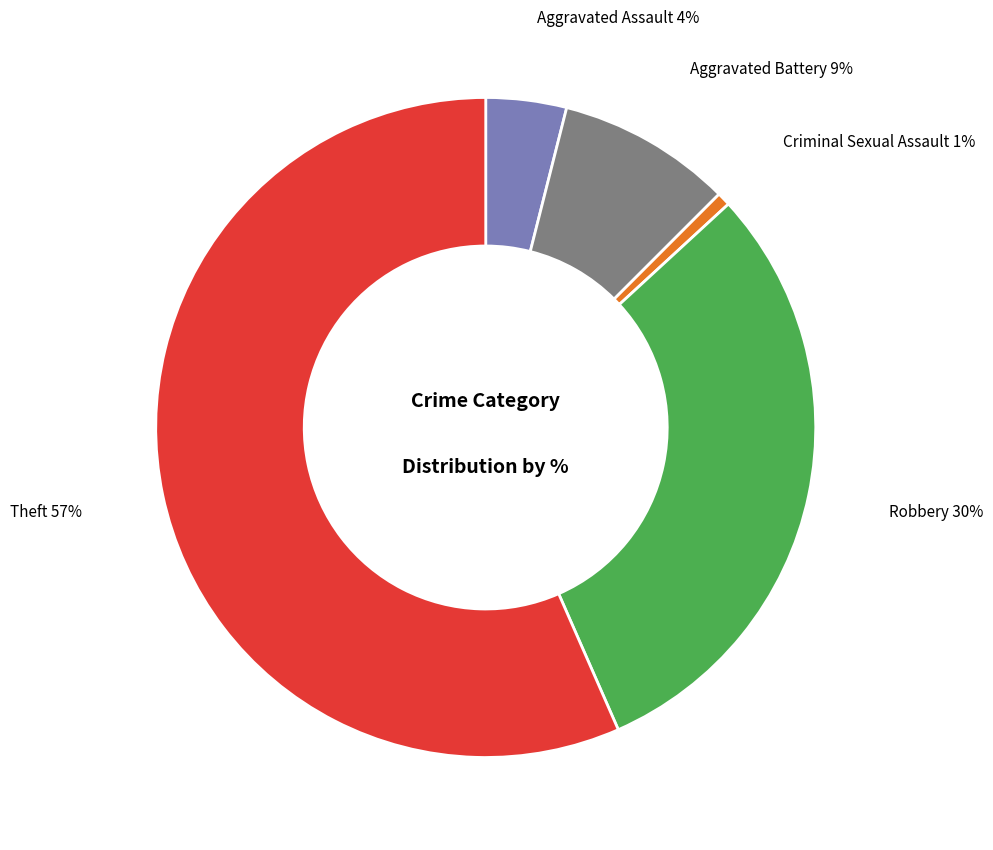

Which category has the biggest portion of the pie?

Theft